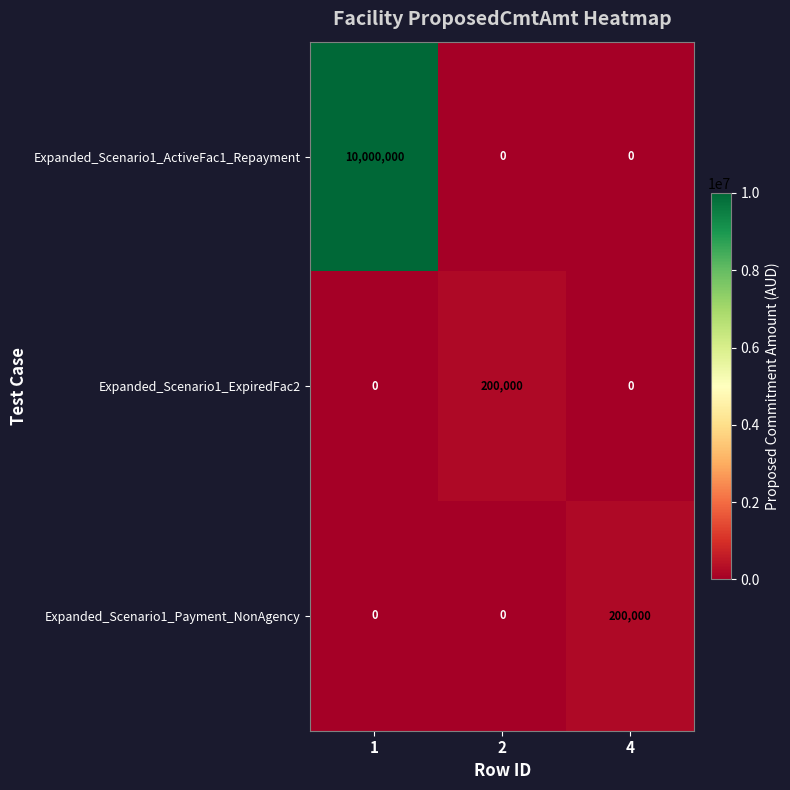

How many data points in Expanded_Scenario1_Payment_NonAgency are above 0?

1